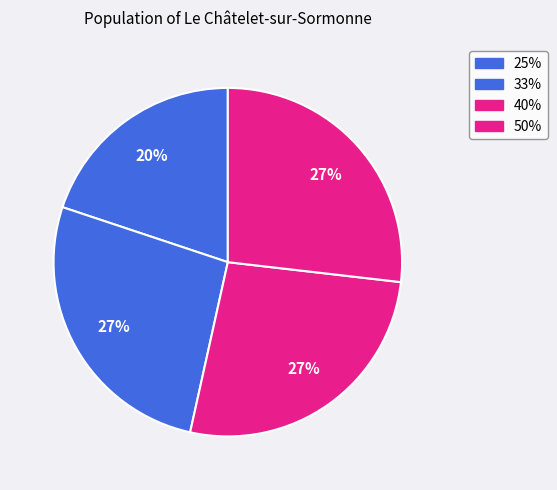

The 33% slice represents 27% of the pie. True or false?

True